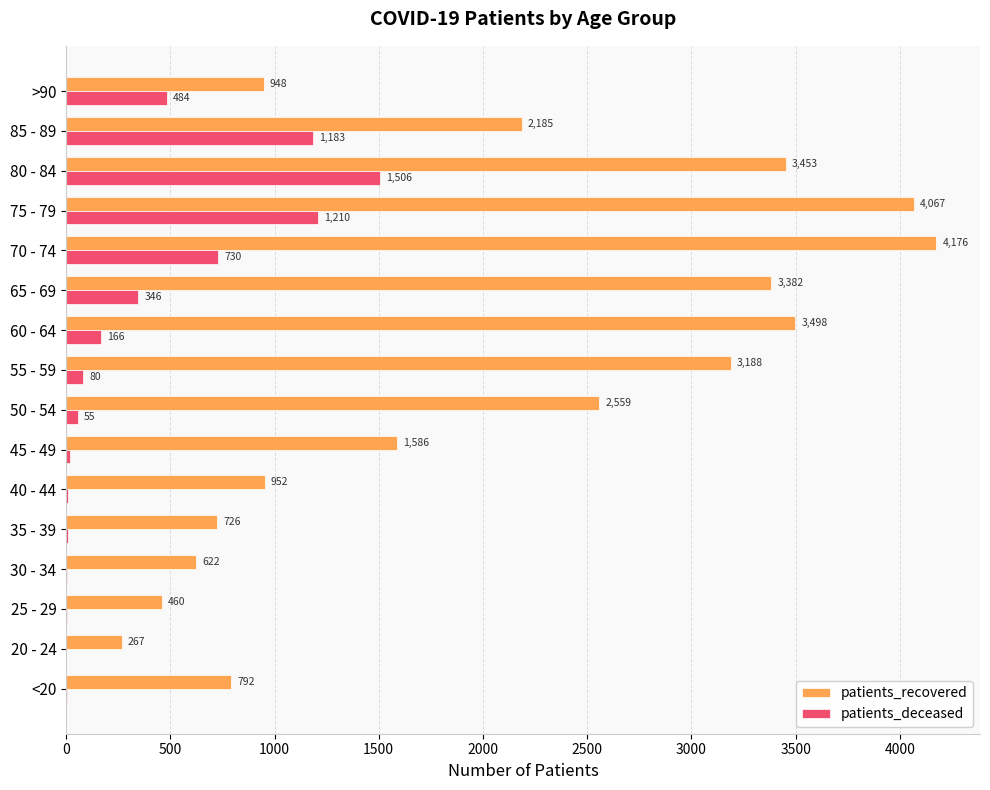

Which series has the largest total across all categories?

patients_recovered